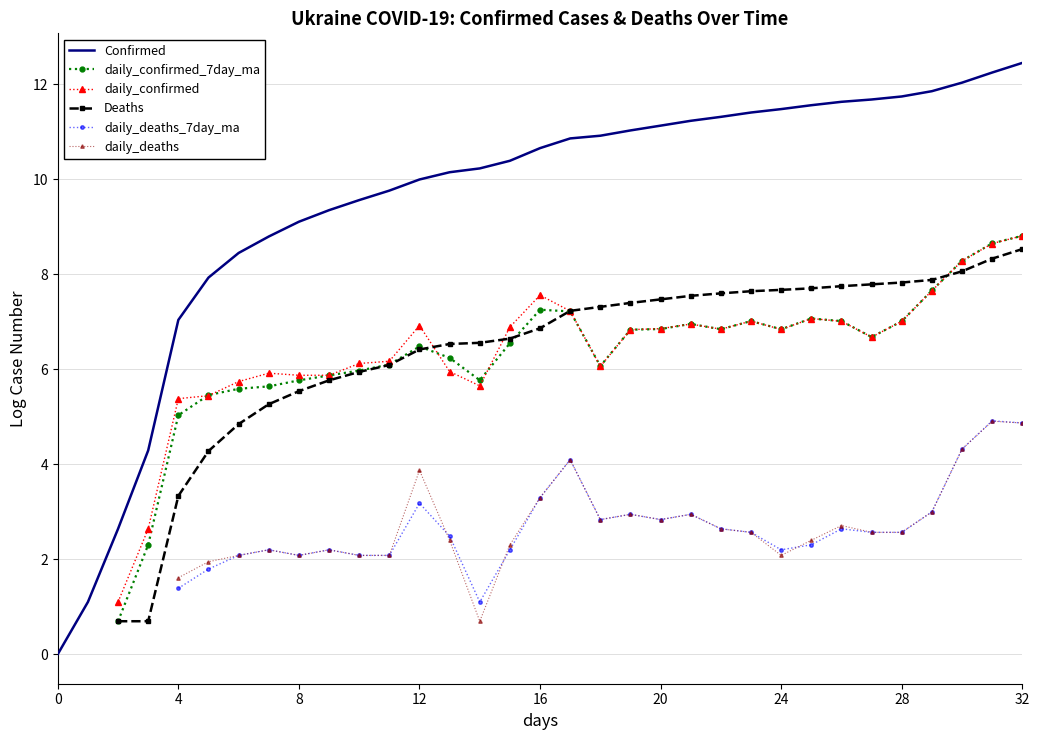

List the series in order of their peak value, highest first.

Confirmed, daily_confirmed_7day_ma, daily_confirmed, Deaths, daily_deaths_7day_ma, daily_deaths